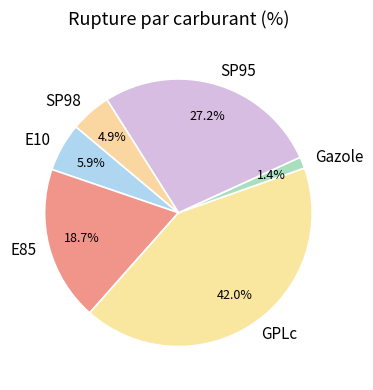

How many segments does this pie chart have?

6